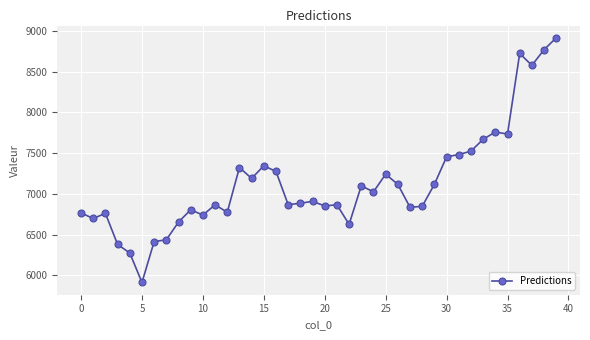

True or false: the data has more than 0 interior local peaks.

True